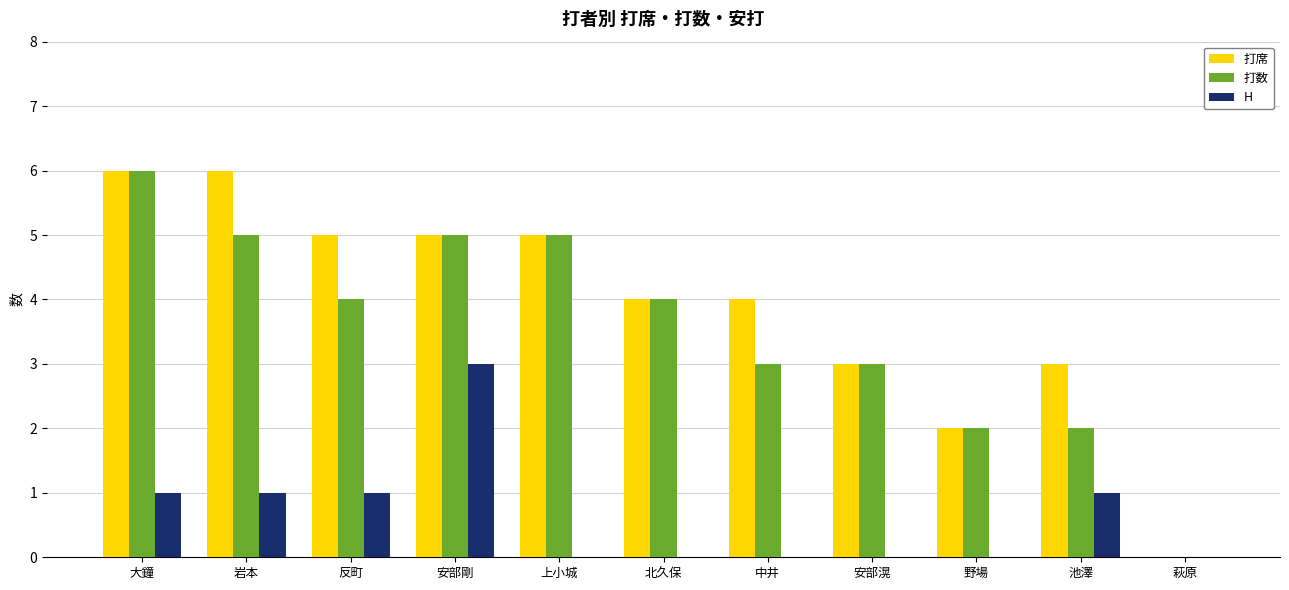

The value of 打数 at 池澤 is 1. True or false?

False